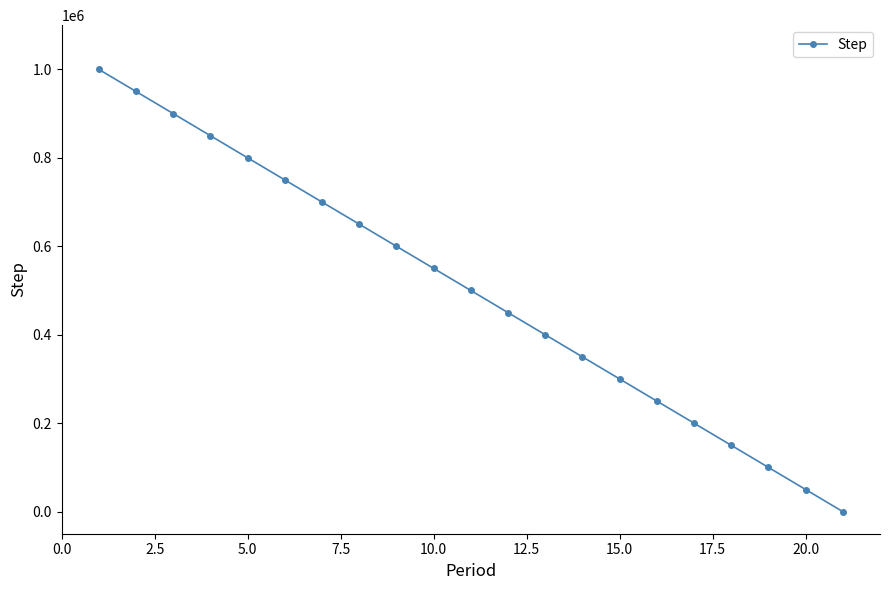

What is the sum of all values?

10500000